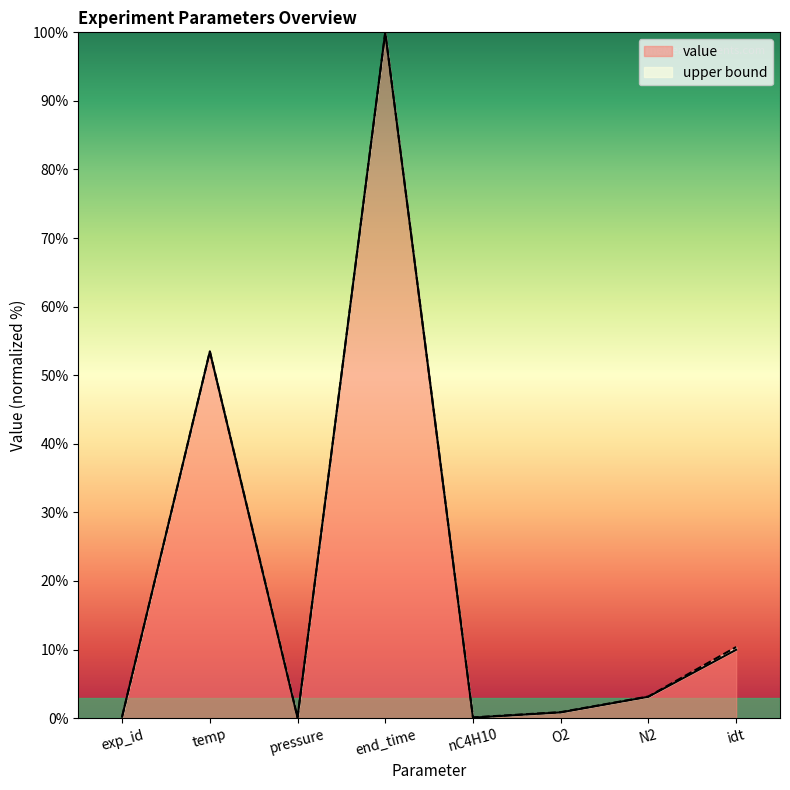

True or false: the data has more than 1 interior local peaks.

True